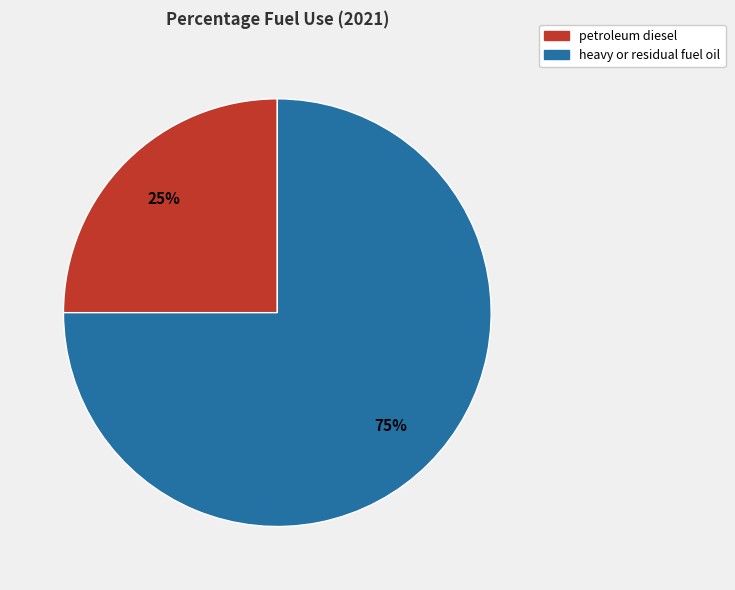

To the nearest percent, what is the combined percentage of petroleum diesel and heavy or residual fuel oil?

100%